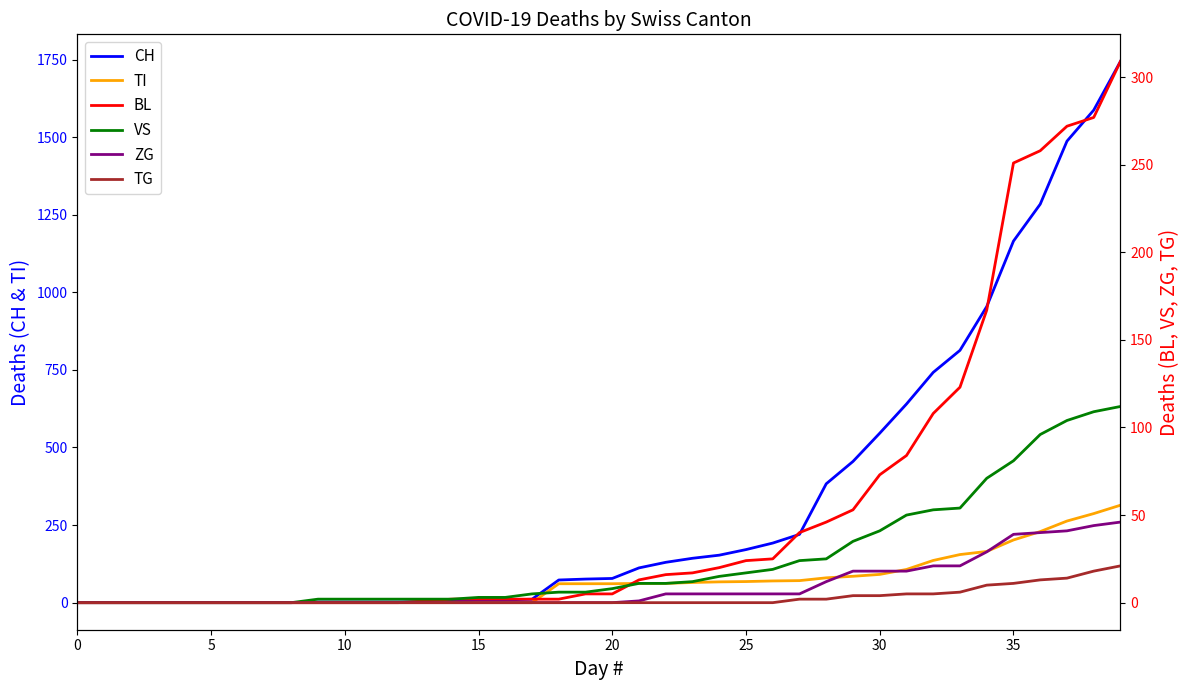

Rank the series by their maximum value, from highest to lowest.

CH, TI, BL, VS, ZG, TG